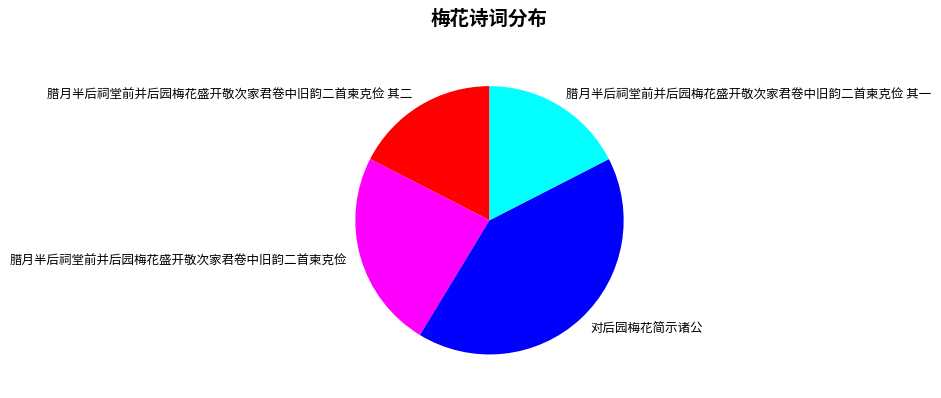

Does any single category account for the majority?

No